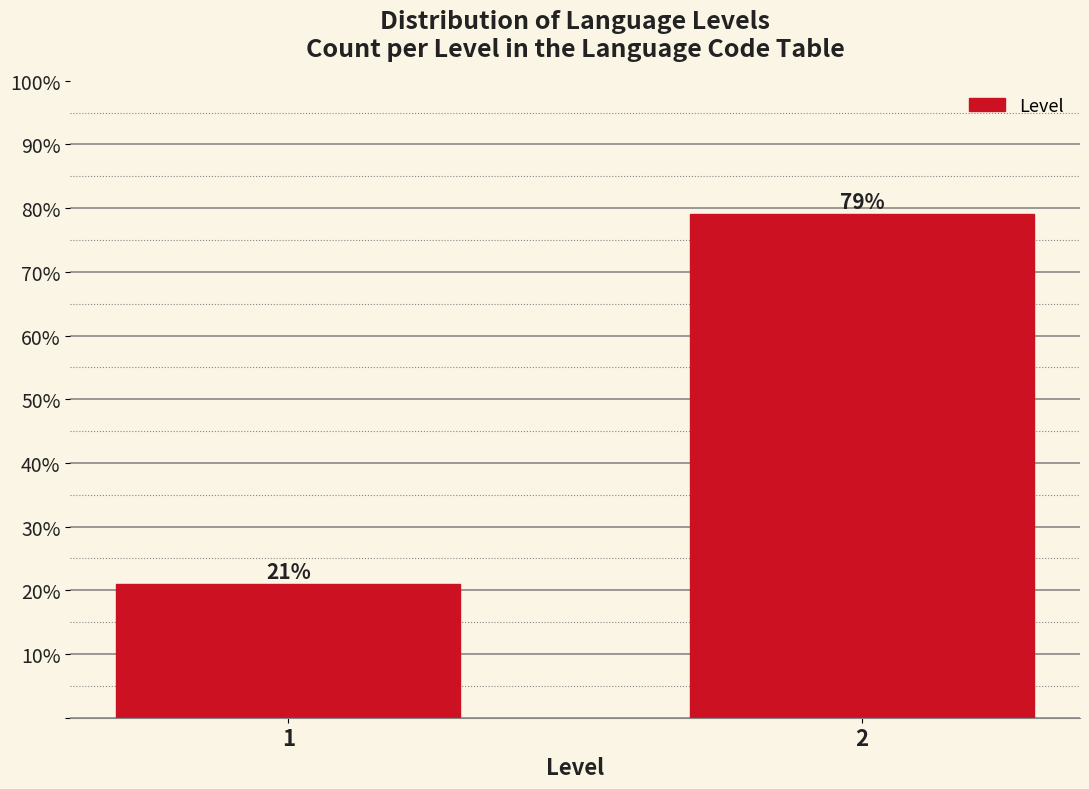

What is the sum of all values?

100.0